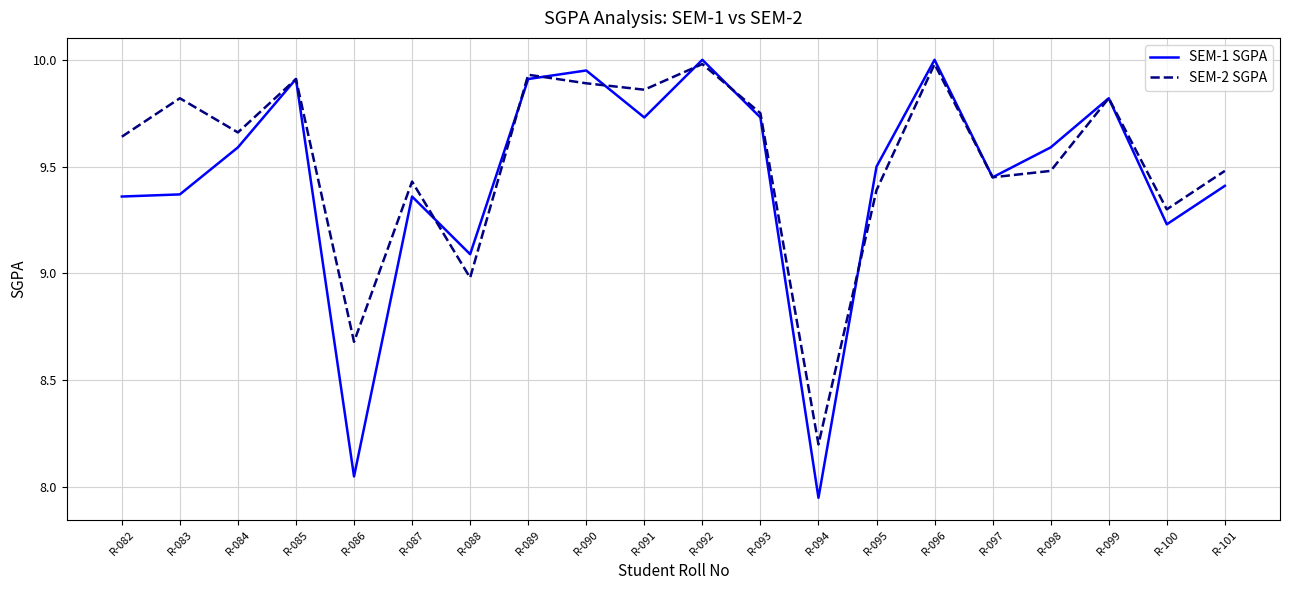

At which category does the chart reach its minimum across all series?

R-094